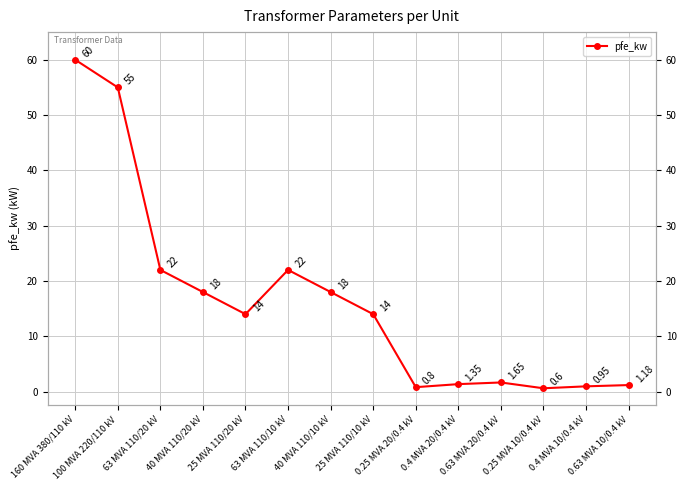

List the labels in order of value, smallest first.

0.25 MVA 10/0.4 kV, 0.25 MVA 20/0.4 kV, 0.4 MVA 10/0.4 kV, 0.63 MVA 10/0.4 kV, 0.4 MVA 20/0.4 kV, 0.63 MVA 20/0.4 kV, 25 MVA 110/20 kV, 25 MVA 110/10 kV, 40 MVA 110/20 kV, 40 MVA 110/10 kV, 63 MVA 110/20 kV, 63 MVA 110/10 kV, 100 MVA 220/110 kV, 160 MVA 380/110 kV